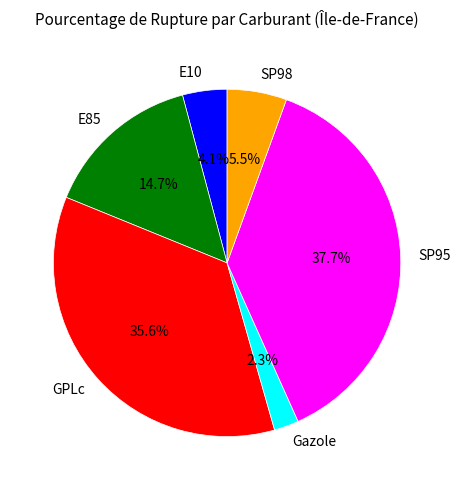

To the nearest percent, what is the difference between the largest and smallest slice percentages?

35%